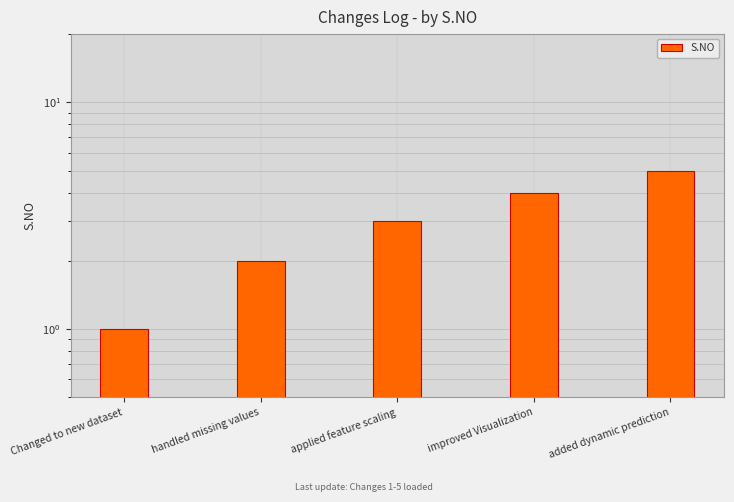

Which label corresponds to the largest value in the chart?

added dynamic prediction